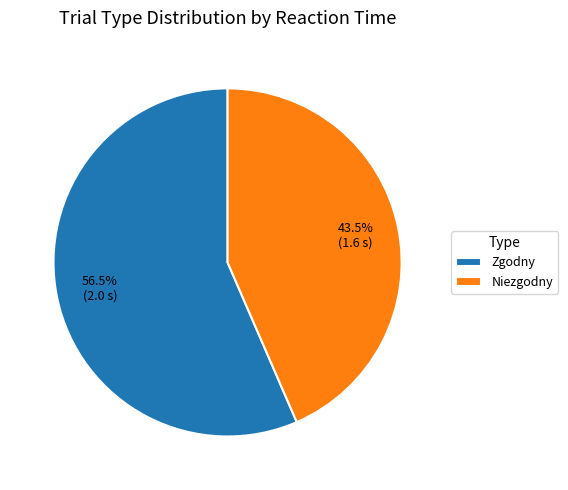

What percentage is NOT represented by Zgodny?

43.5%